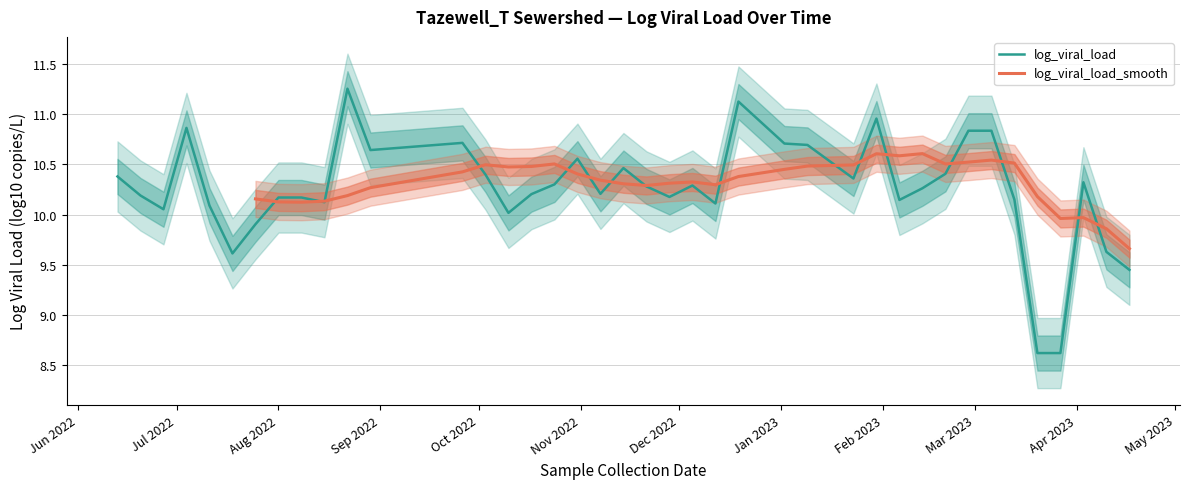

How many interior local peaks (higher than both neighbors) does the data have?

9